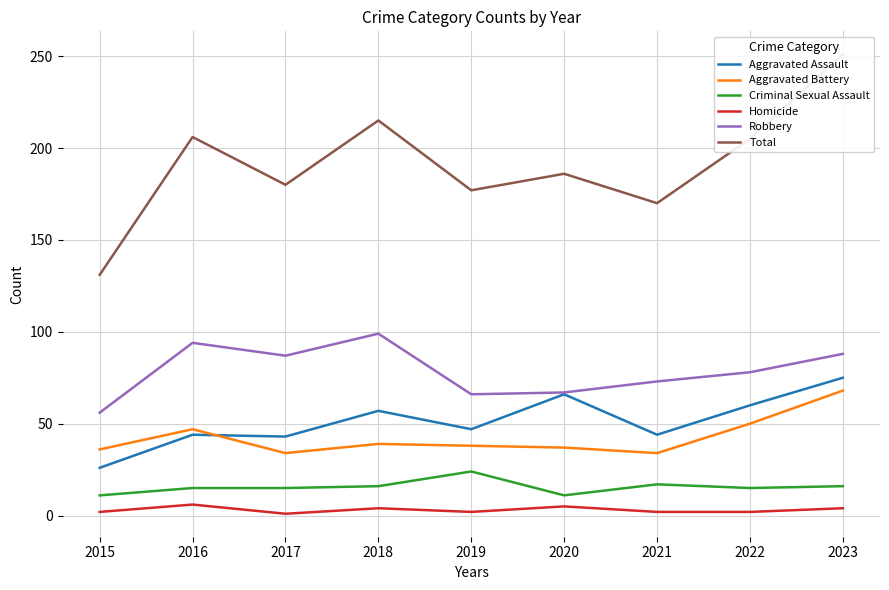

Where does the Homicide series first go above 2?

2016